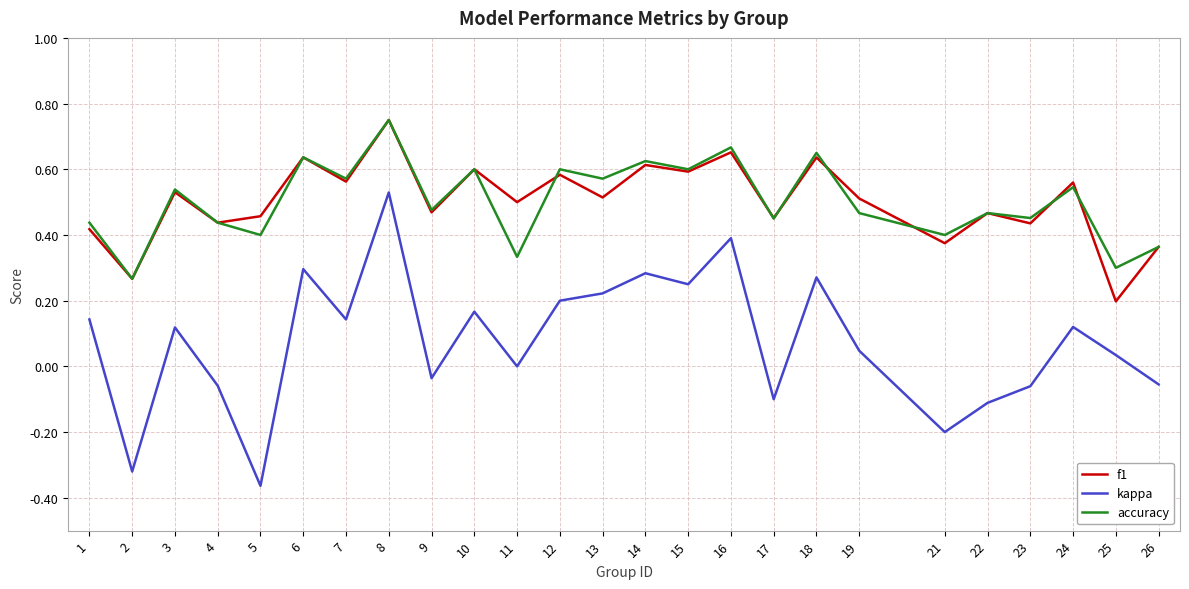

At which category is the sum across all series the highest?

8